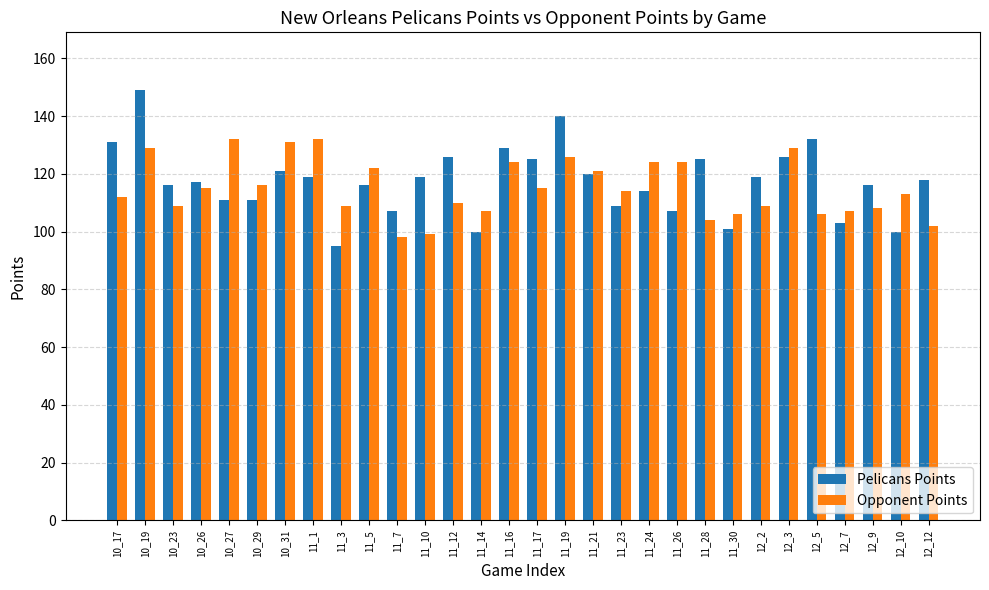

What position from the left is 10_27?

5